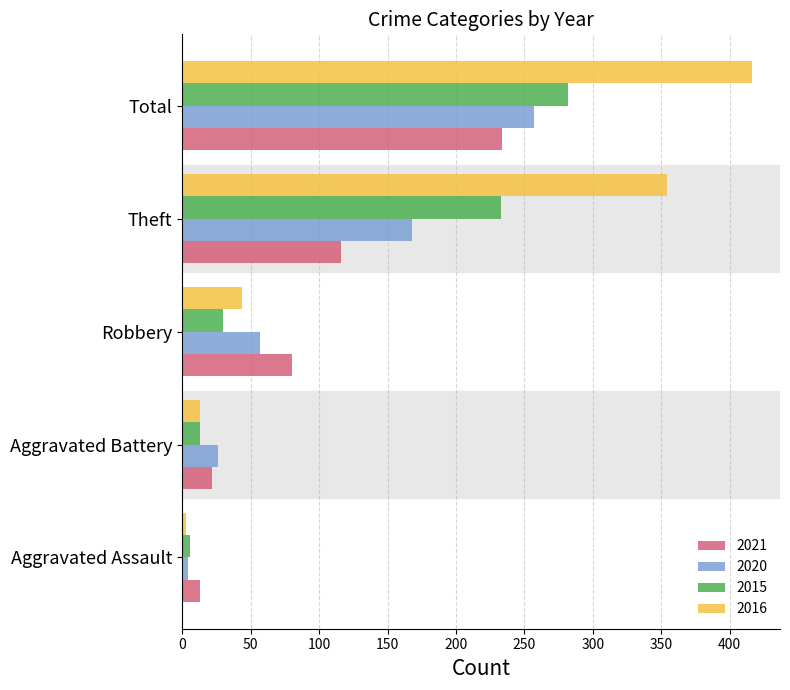

What is the approximate value of 2016 at Total, to the nearest 50?

400